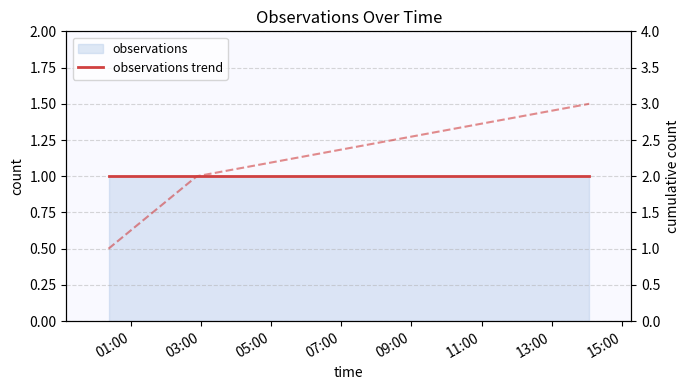

Is the value of cumulative at 03:00 greater than the value of observations trend at 03:00?

Yes